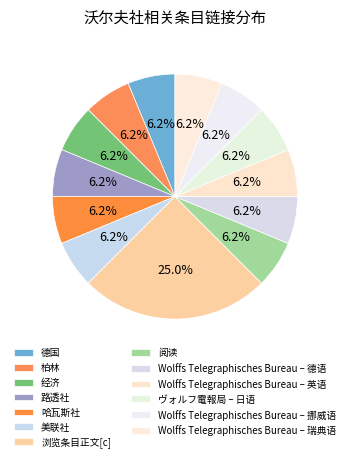

Is it true that 柏林 is 6% of the pie?

True